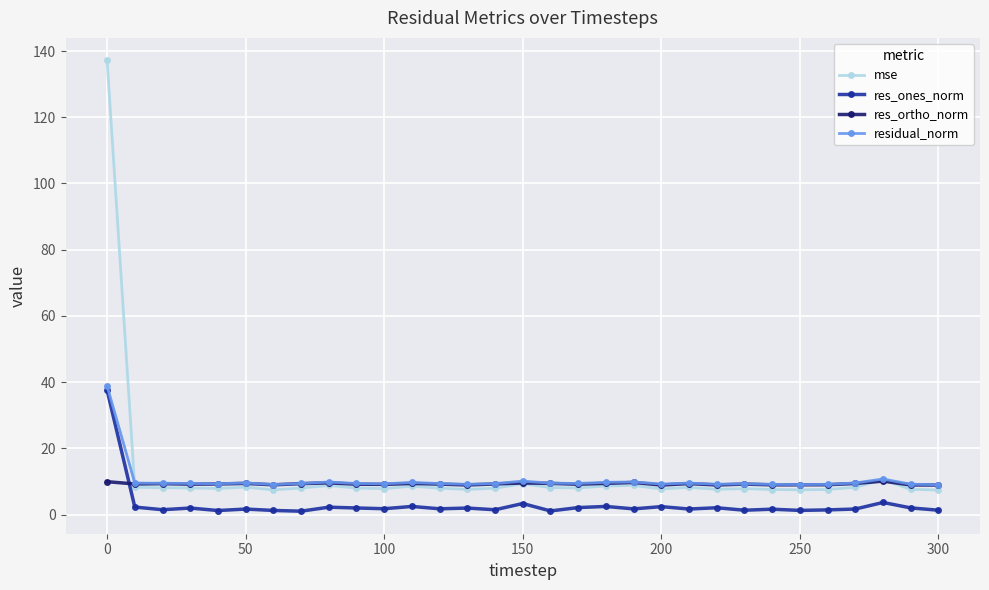

True or false: res_ortho_norm has more than 2 interior local peaks.

True